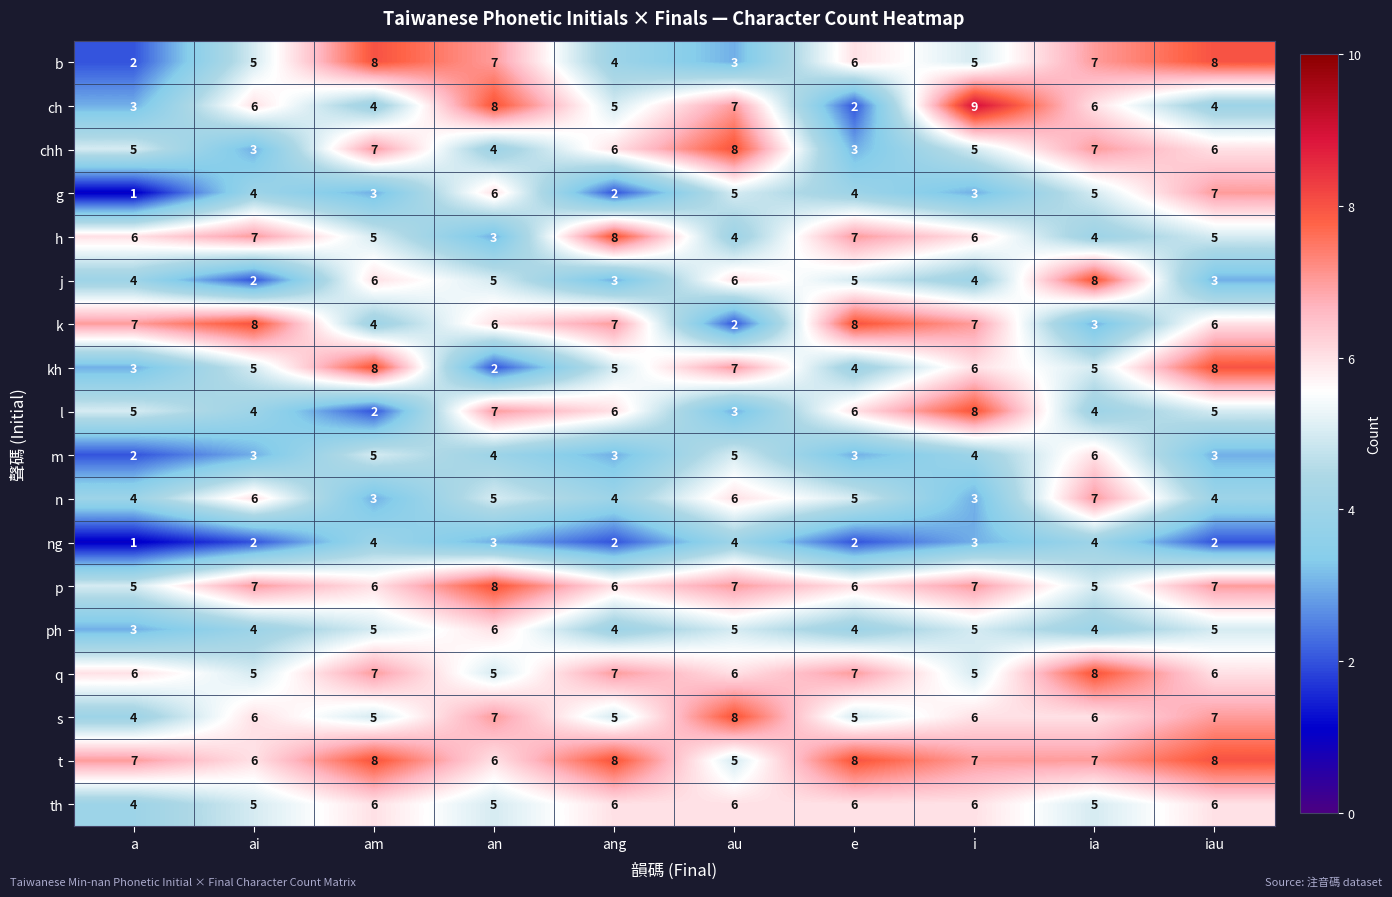

Count the p values in the range 6 to 7.

7